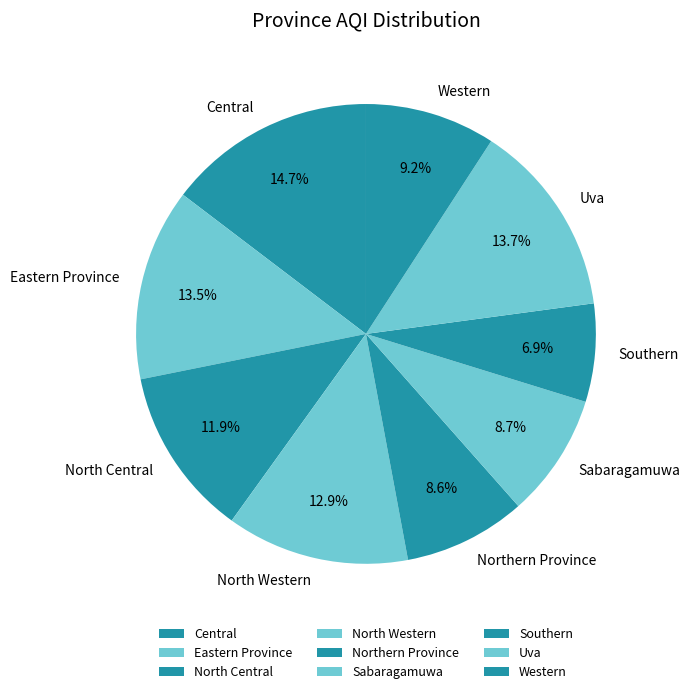

Does any single category account for the majority?

No